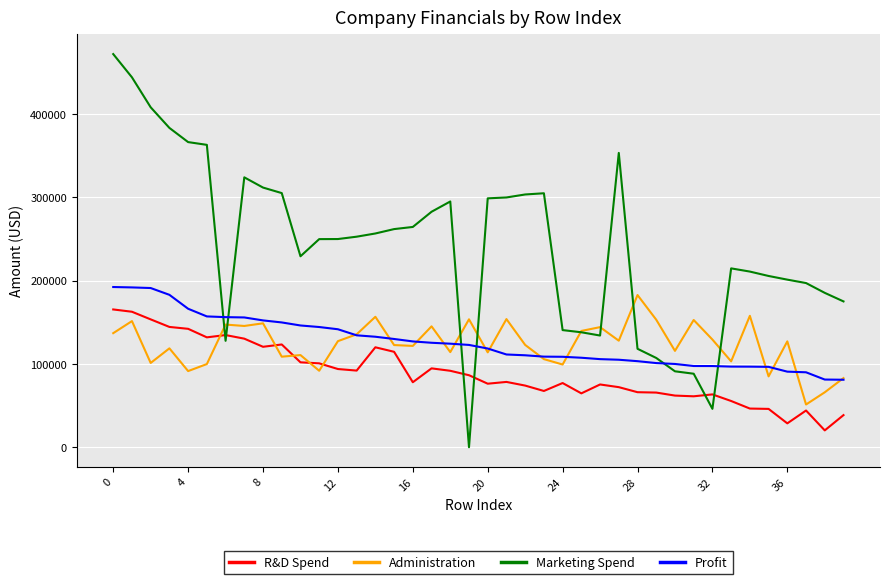

Which series has the largest range (max minus min)?

Marketing Spend